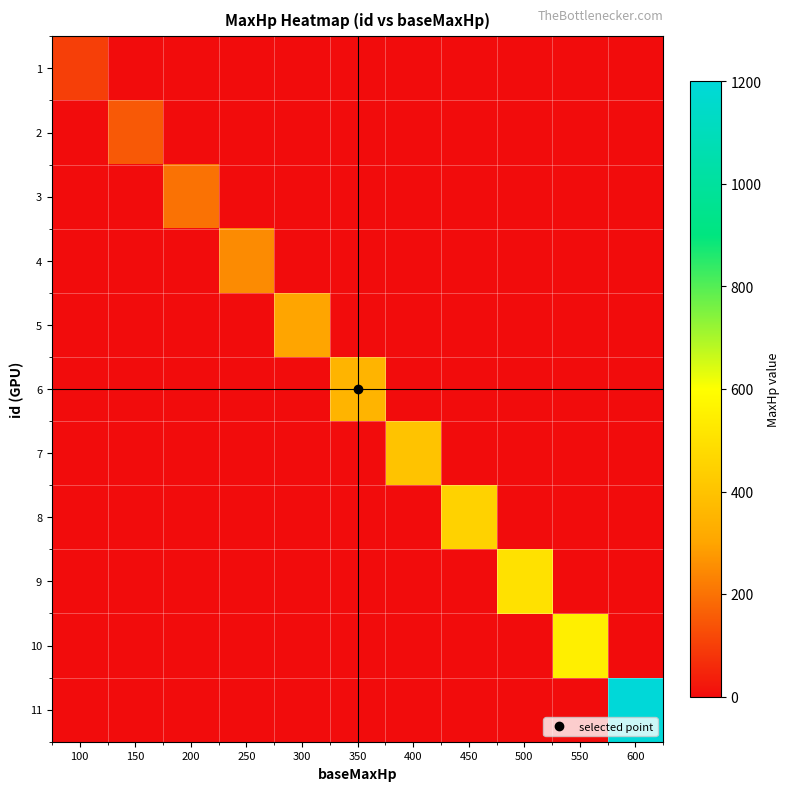

Which category has the highest value across all series?

600